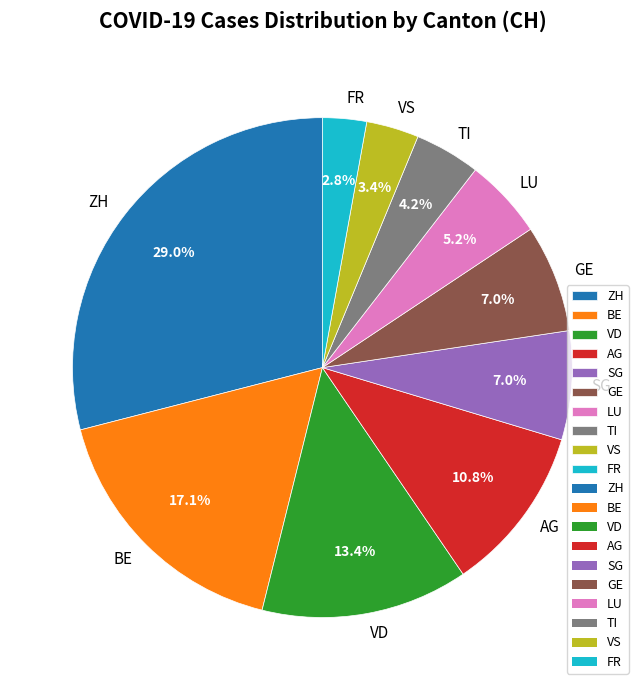

Which has a higher value, BE or GE?

BE